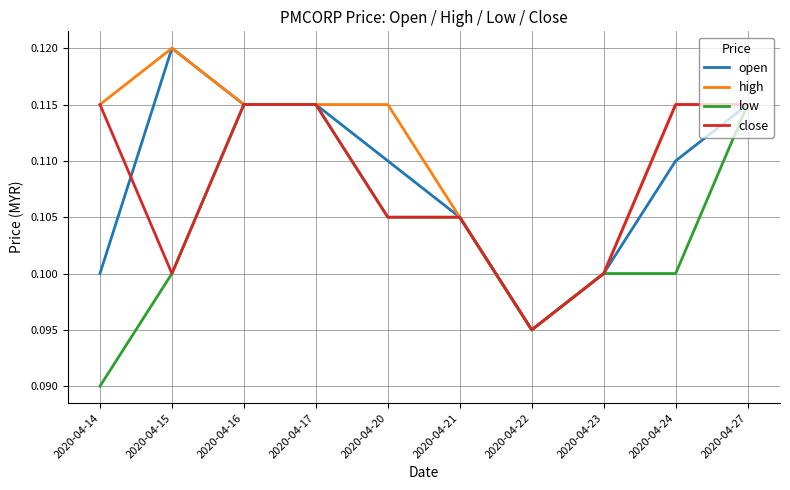

The low series shows 0.0 at 2020-04-22. True or false?

False